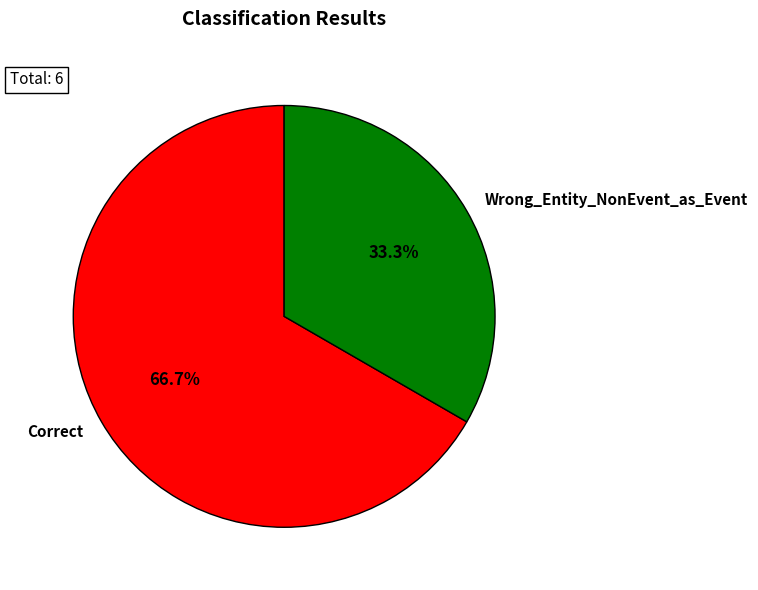

Is Correct the majority of the pie?

Yes